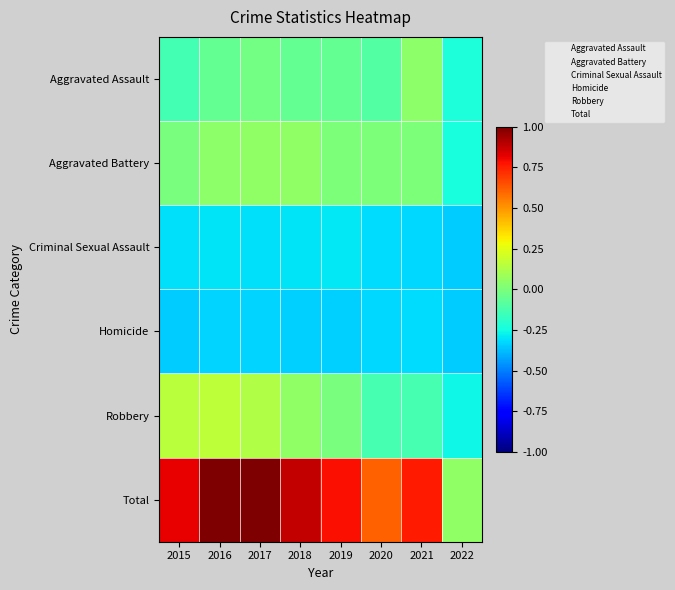

Reading left to right, extract all data points from this chart.

Aggravated Assault: 2015=-0.1	2016=-0.1	2017=-0.0	2018=-0.1	2019=-0.1	2020=-0.1	2021=0.0	2022=-0.2
Aggravated Battery: 2015=-0.0	2016=0.0	2017=0.1	2018=0.1	2019=0.0	2020=0.0	2021=0.0	2022=-0.2
Criminal Sexual Assault: 2015=-0.3	2016=-0.3	2017=-0.3	2018=-0.3	2019=-0.3	2020=-0.3	2021=-0.3	2022=-0.3
Homicide: 2015=-0.4	2016=-0.3	2017=-0.3	2018=-0.3	2019=-0.3	2020=-0.3	2021=-0.3	2022=-0.3
Robbery: 2015=0.1	2016=0.2	2017=0.1	2018=0.1	2019=-0.0	2020=-0.1	2021=-0.1	2022=-0.3
Total: 2015=0.8	2016=1.0	2017=1.0	2018=0.9	2019=0.8	2020=0.6	2021=0.8	2022=0.0